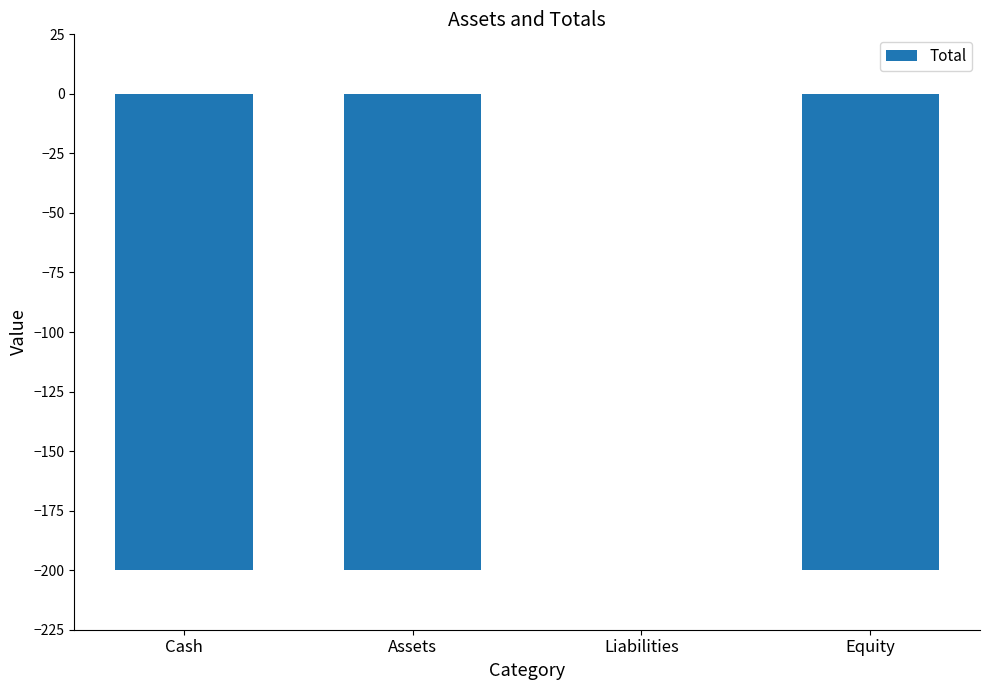

Are the bars horizontal?

No